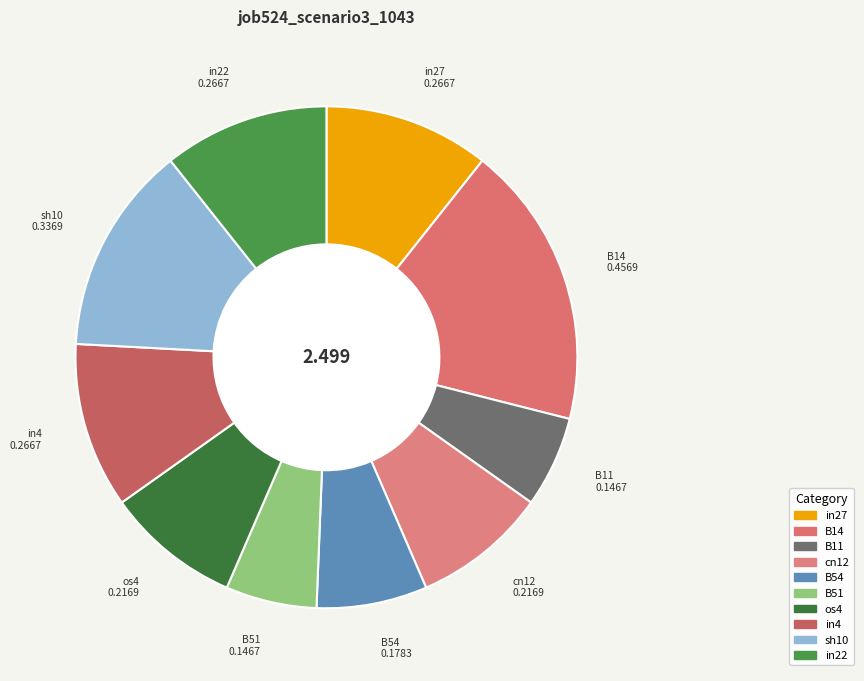

Combined, what portion of the pie is B11 and B51?

11.7%